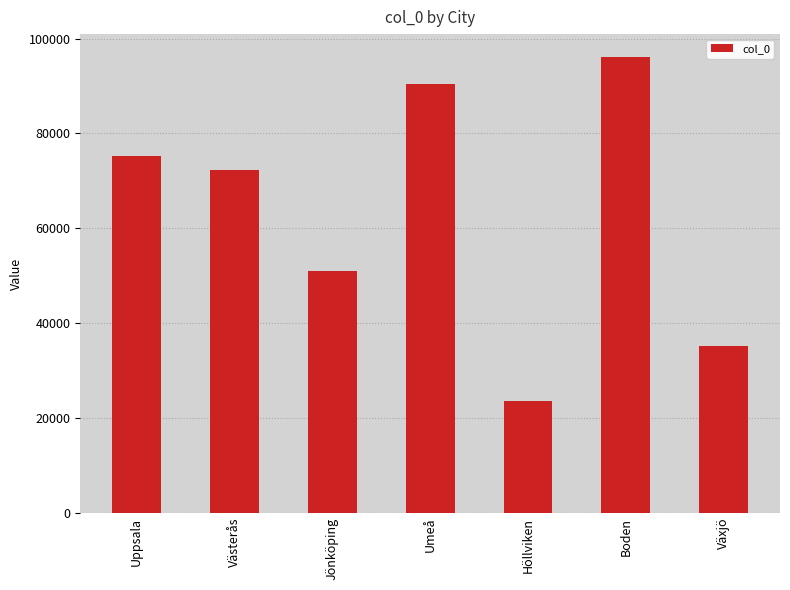

Reading right to left, transcribe all the data shown in this chart.

35243	96133	23642	90325	51000	72211	75242